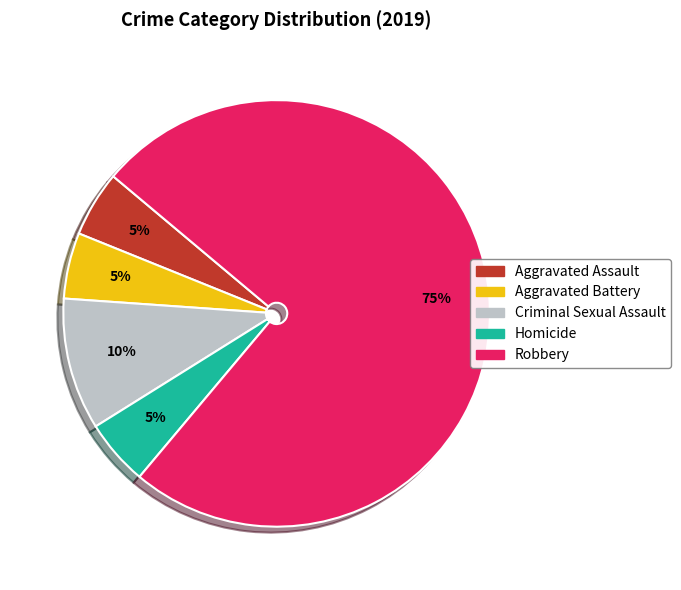

To the nearest percent, what is the average slice percentage?

20%